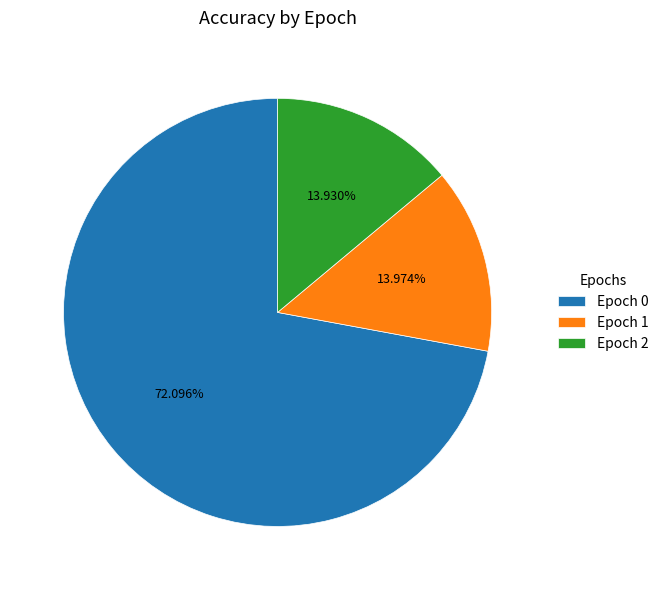

Which slice represents more than half of the pie?

Epoch 0